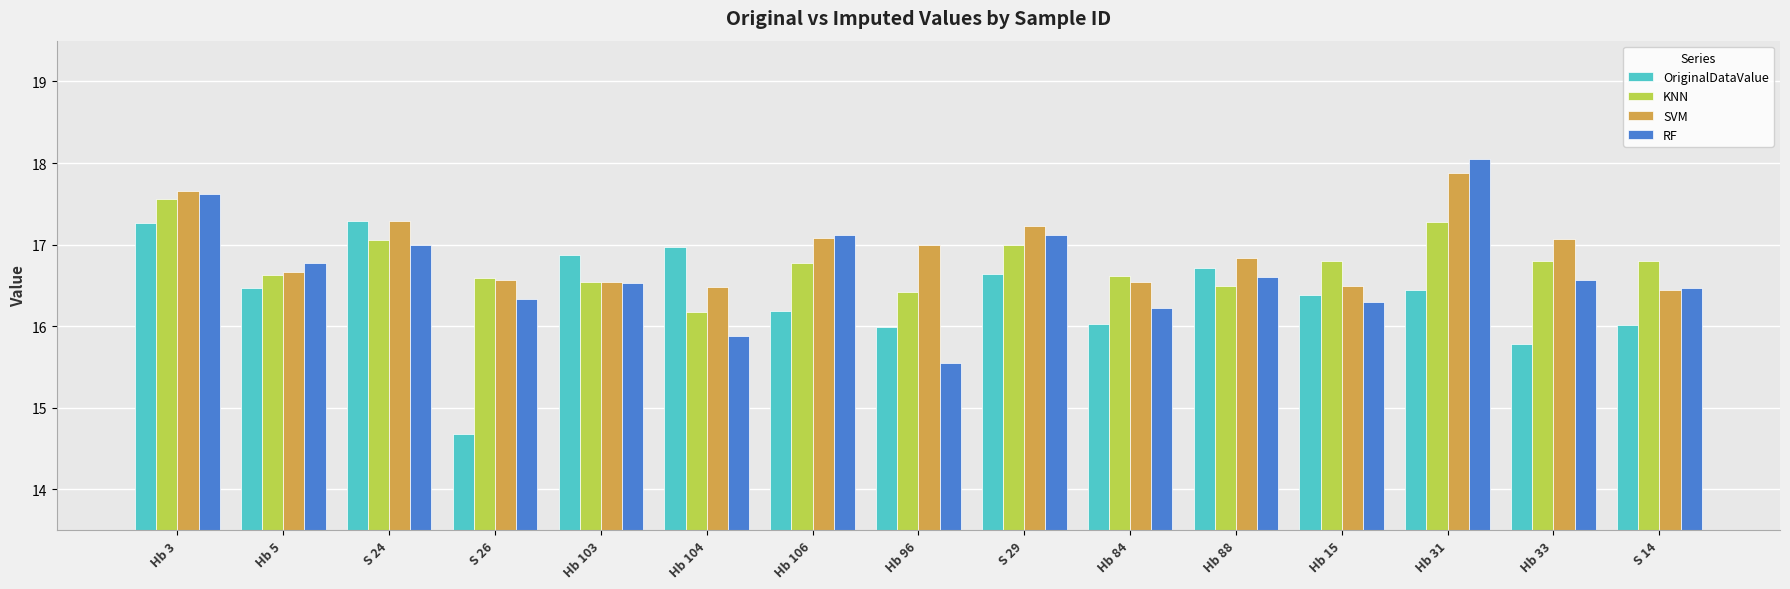

At which label is OriginalDataValue closest to 15?

S 26